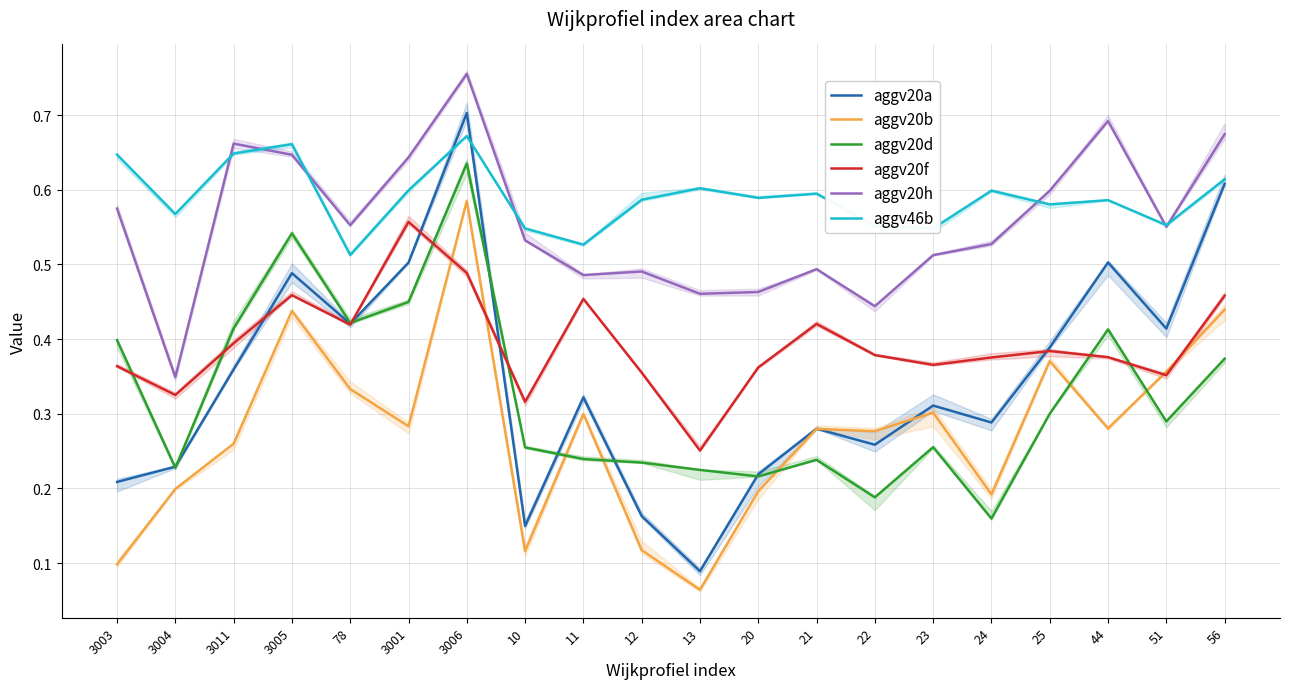

Which series has the largest range (max minus min)?

aggv20a